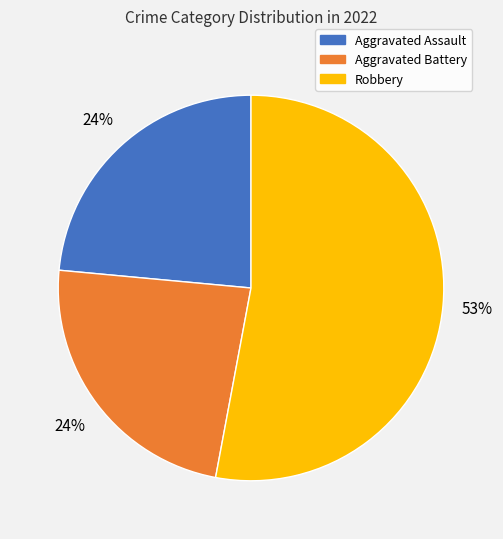

How many slices are in this pie chart?

4